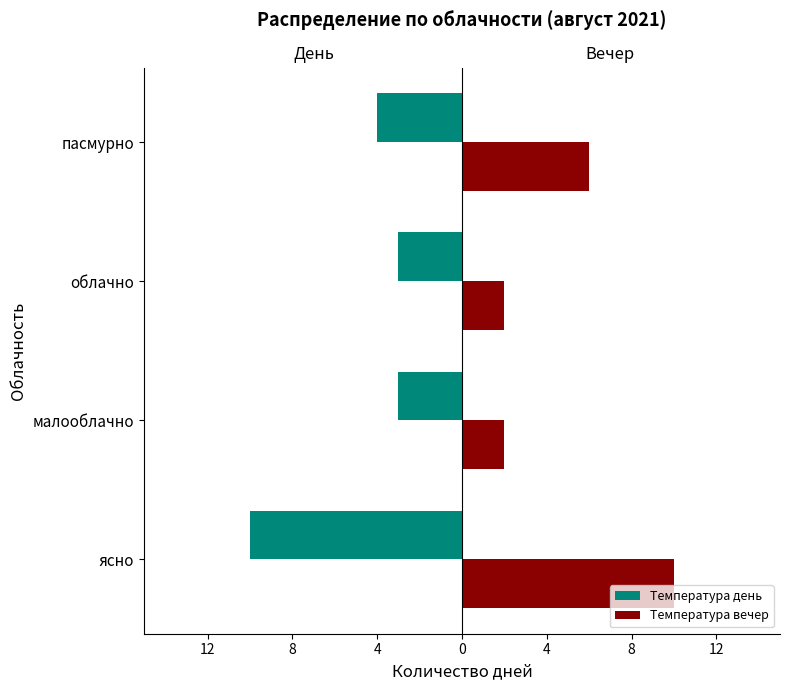

What is the difference between the maximum and minimum values in the Температура день series?

7